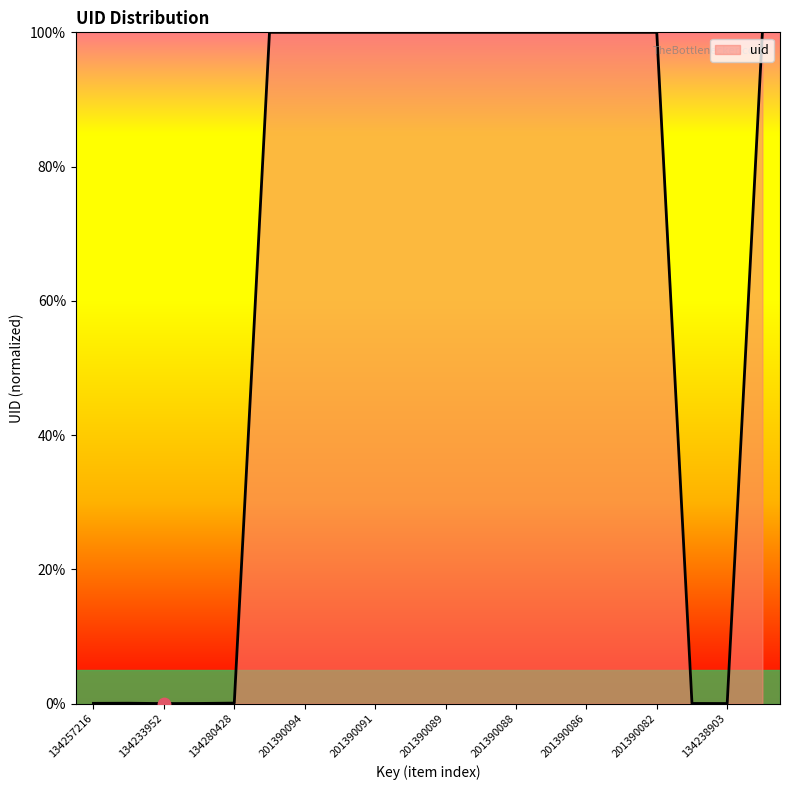

What is the difference between the maximum and minimum values?

100.0